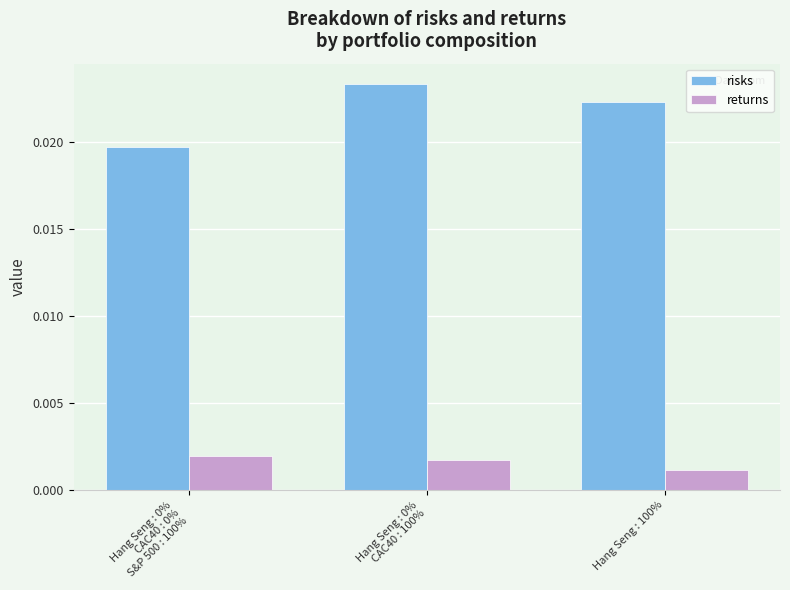

List the series in order of their overall mean, lowest first.

returns, risks